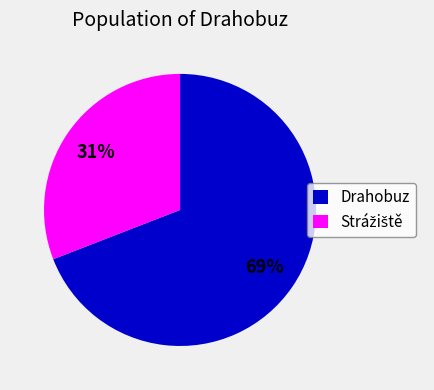

How many slices are in this pie chart?

2